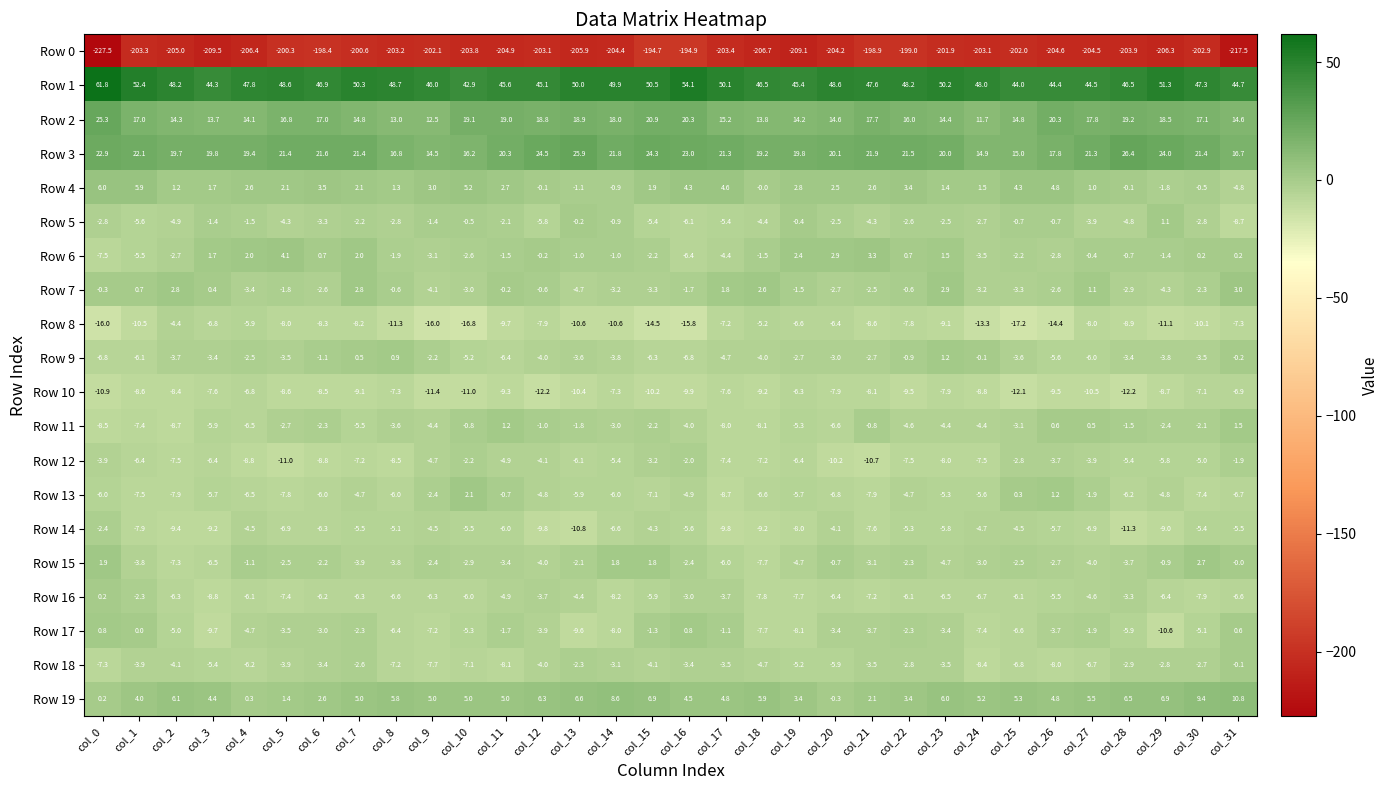

Rank the series by their maximum value, from highest to lowest.

Row 1, Row 3, Row 2, Row 19, Row 4, Row 6, Row 7, Row 15, Row 13, Row 11, Row 9, Row 5, Row 17, Row 16, Row 18, Row 12, Row 14, Row 8, Row 10, Row 0